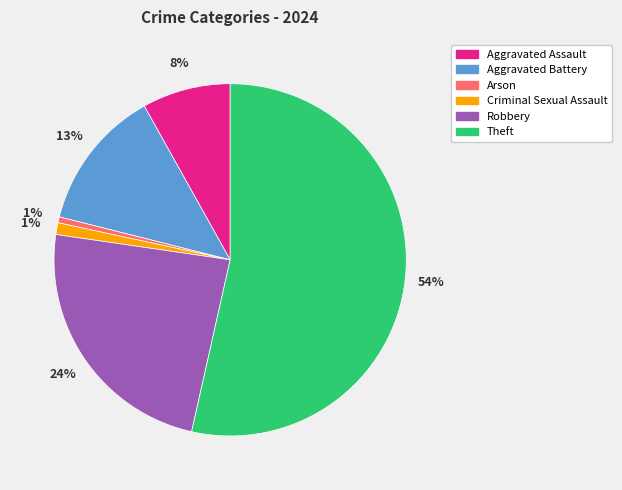

What percentage is the Robbery slice, to the nearest percent?

24%